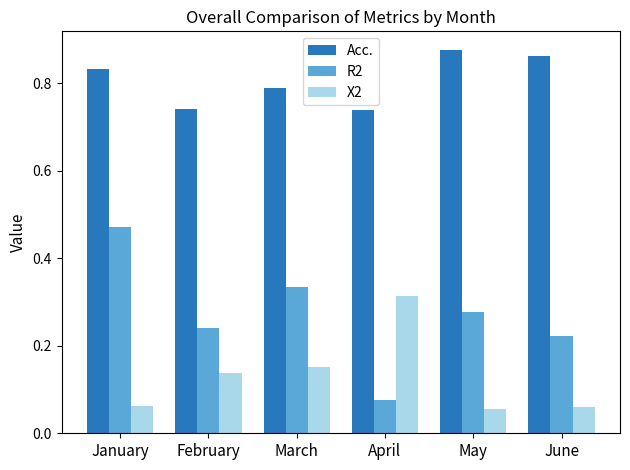

True or false: R2 has a value of 0.1 at February.

False